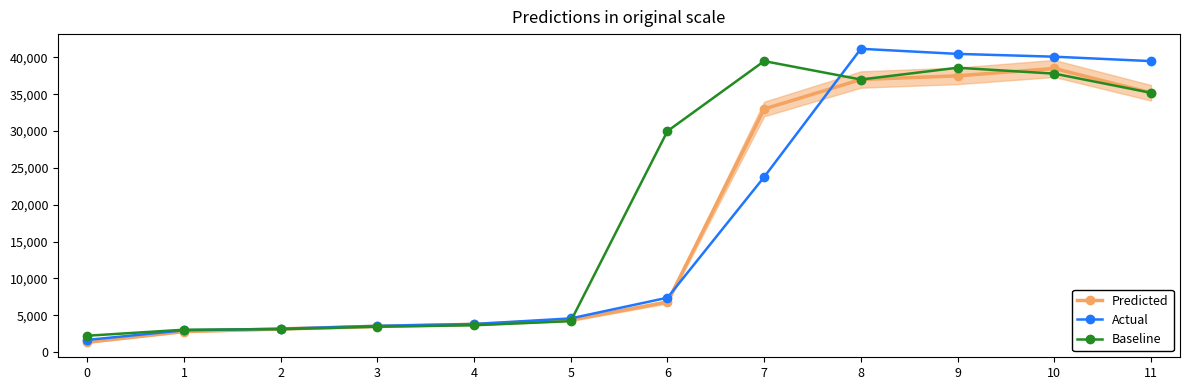

Is it true that Predicted equals 4350 at 5?

True